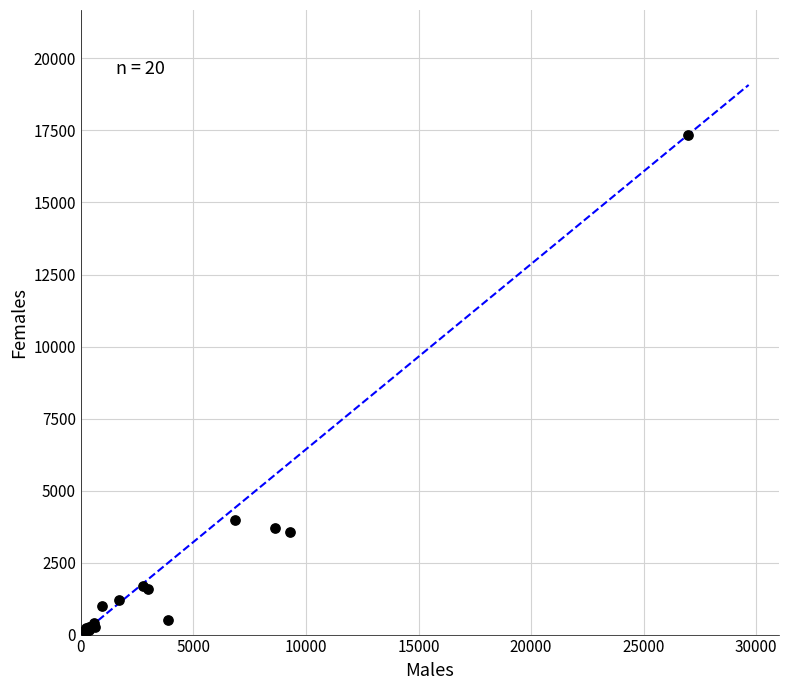

What Y value in the scatter plot is closest to 8710?

3967